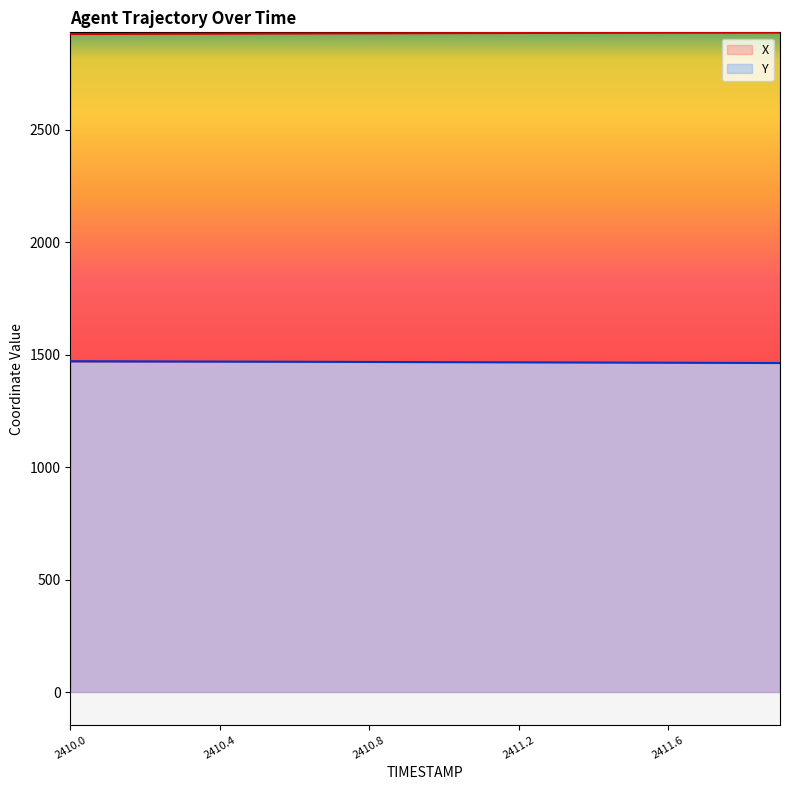

At which category is the sum across all series the highest?

2410.0